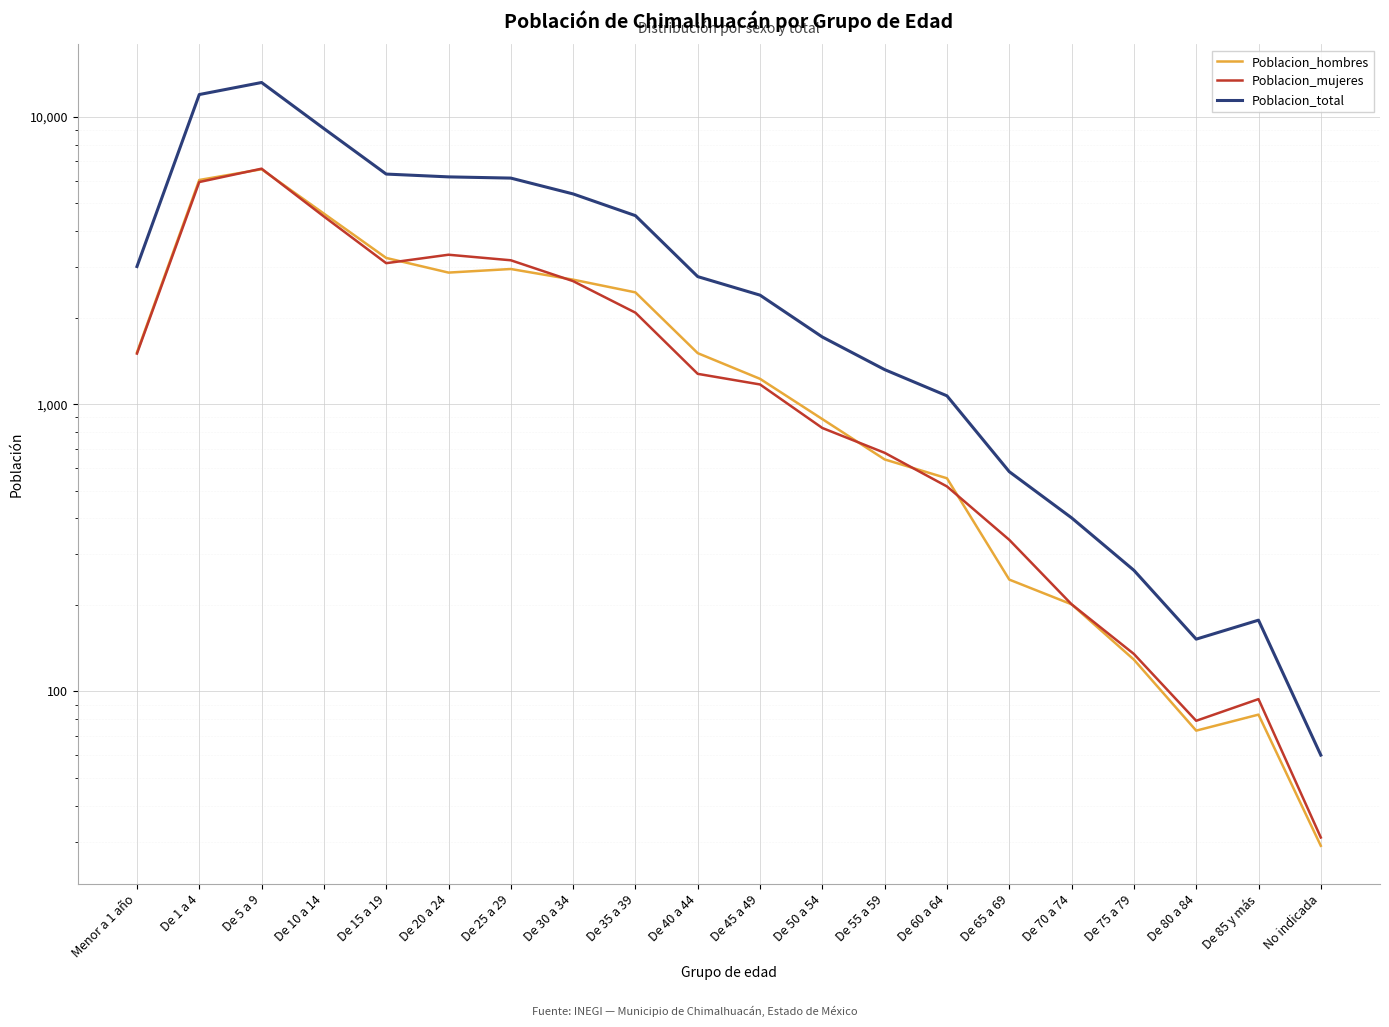

True or false: Poblacion_total and Poblacion_hombres intersect in this chart.

False